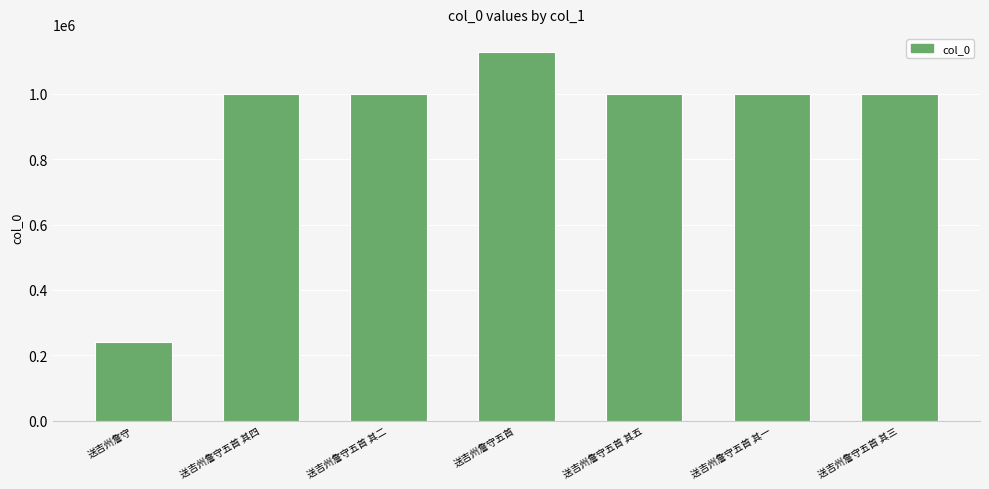

What is the ratio of the value at 送吉州詹守五首 其三 to the value at 送吉州詹守五首 其一?

1.0